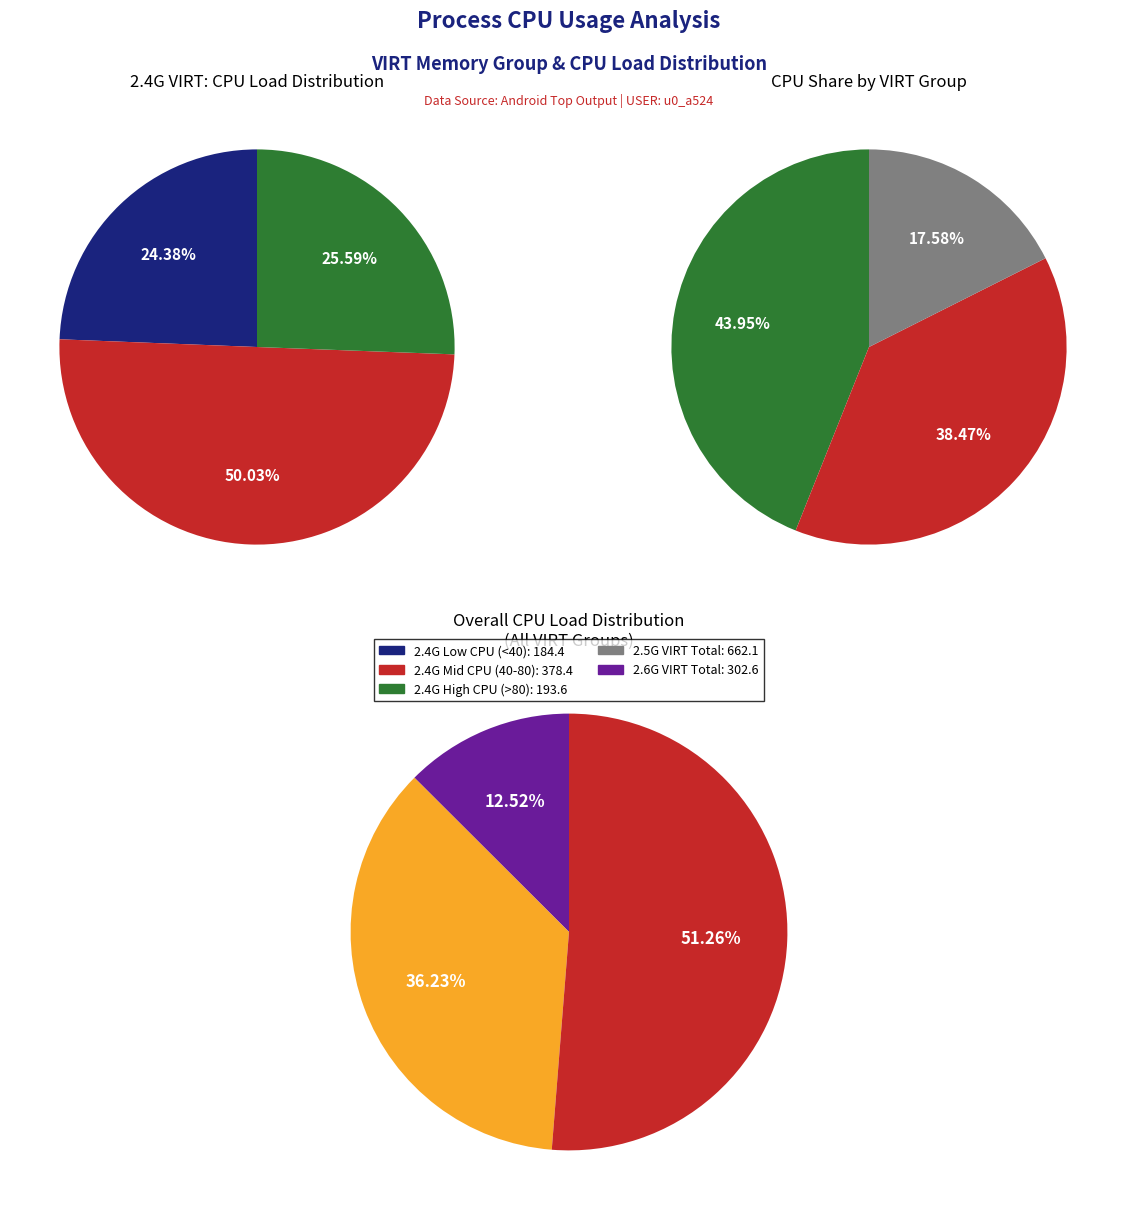

Which category has the smallest portion of the pie?

2.4G